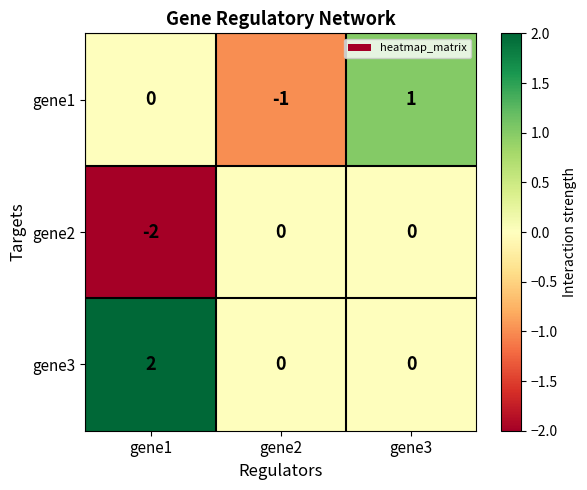

How many values in gene2 are below zero?

1